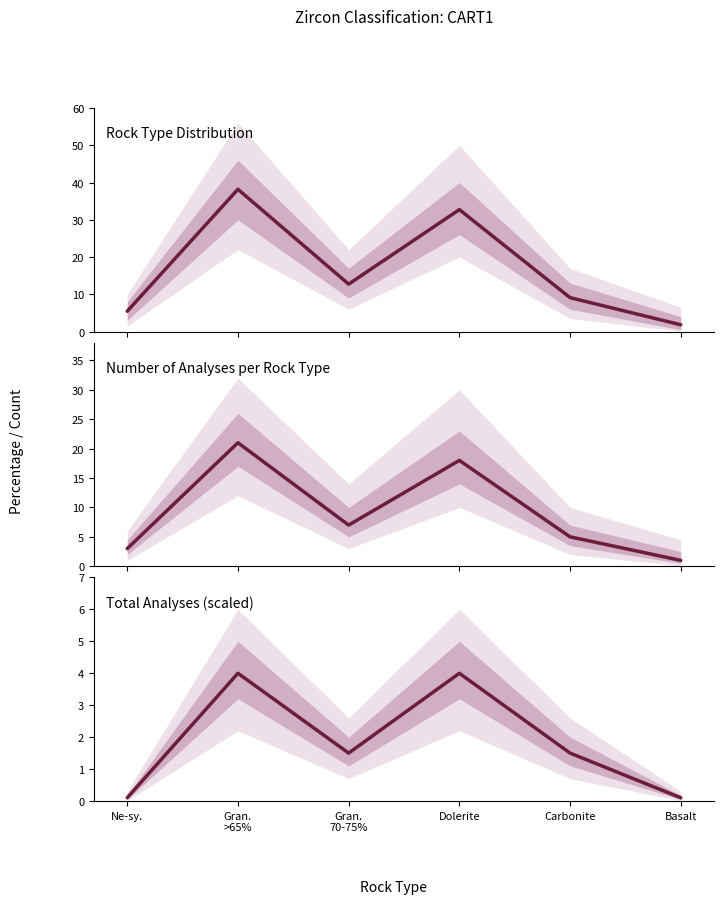

Is this an area chart (filled region under the line)?

No